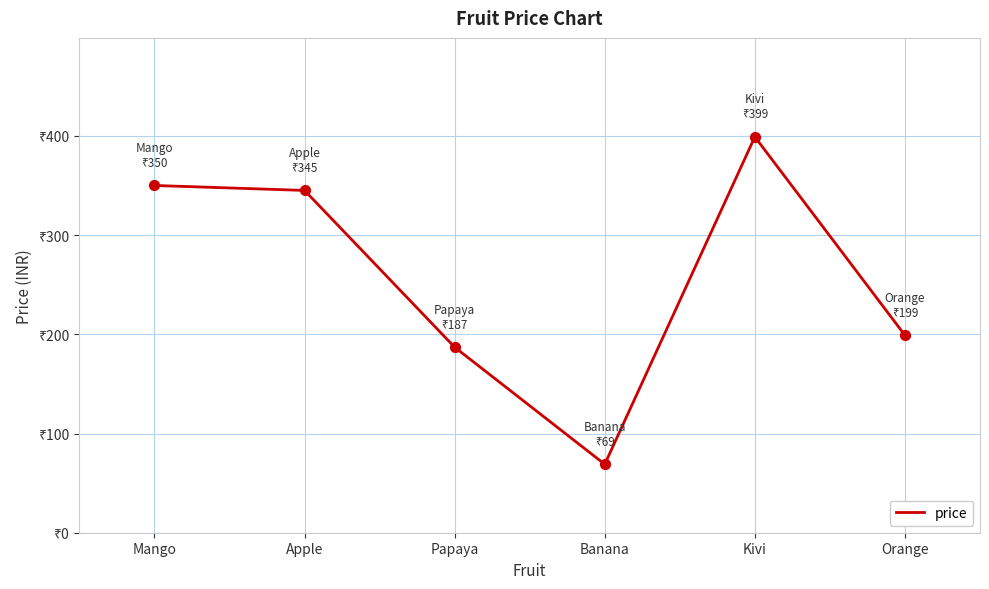

Approximately how many times larger is the value at Papaya compared to Mango?

0.5